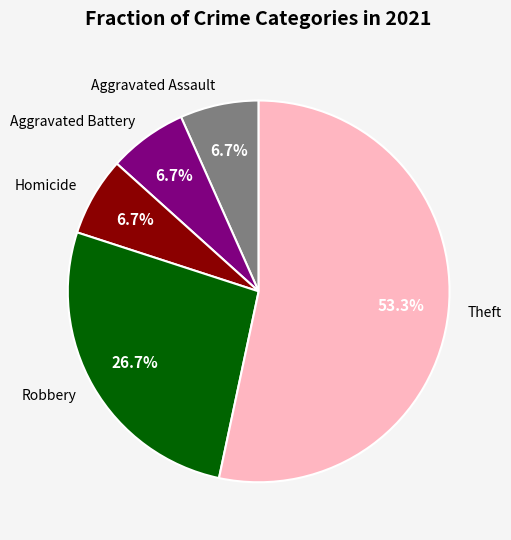

Is it true that Aggravated Assault is 7% of the pie?

True